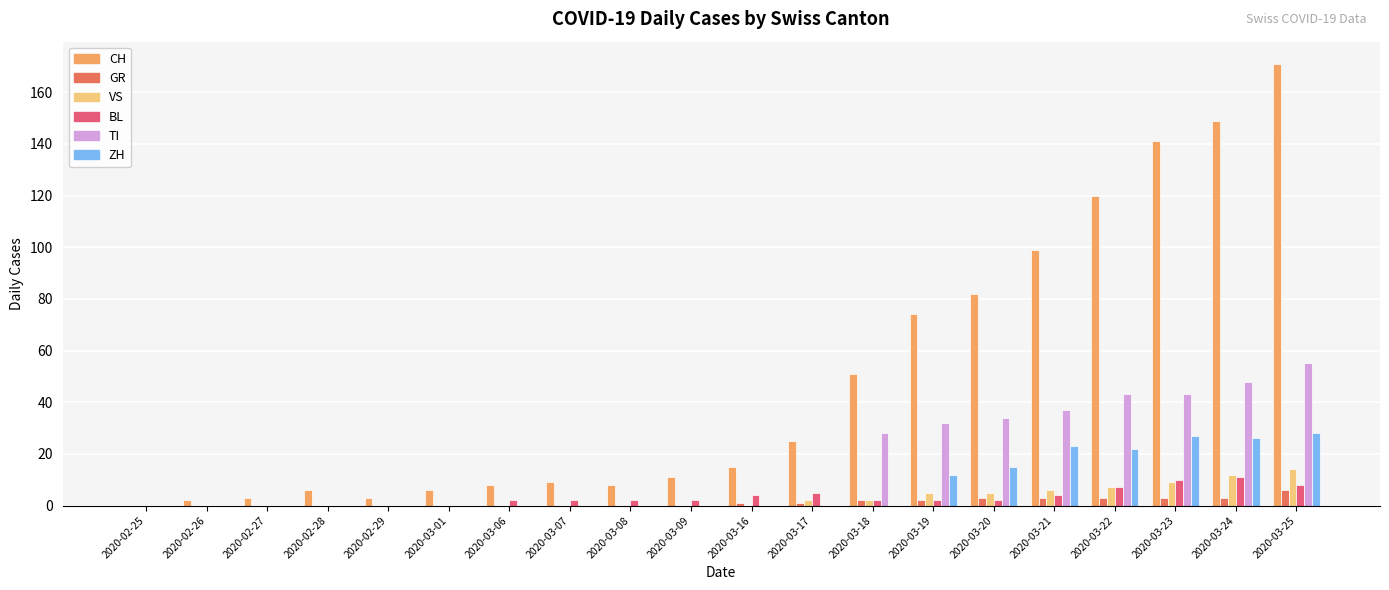

Reading left to right, list all the values displayed in this chart.

CH: 2020-02-25=0	2020-02-26=2	2020-02-27=3	2020-02-28=6	2020-02-29=3	2020-03-01=6	2020-03-06=8	2020-03-07=9	2020-03-08=8	2020-03-09=11	2020-03-16=15	2020-03-17=25	2020-03-18=51	2020-03-19=74	2020-03-20=82	2020-03-21=99	2020-03-22=120	2020-03-23=141	2020-03-24=149	2020-03-25=171
GR: 2020-02-25=0	2020-02-26=0	2020-02-27=0	2020-02-28=0	2020-02-29=0	2020-03-01=0	2020-03-06=0	2020-03-07=0	2020-03-08=0	2020-03-09=0	2020-03-16=1	2020-03-17=1	2020-03-18=2	2020-03-19=2	2020-03-20=3	2020-03-21=3	2020-03-22=3	2020-03-23=3	2020-03-24=3	2020-03-25=6
VS: 2020-02-25=0	2020-02-26=0	2020-02-27=0	2020-02-28=0	2020-02-29=0	2020-03-01=0	2020-03-06=0	2020-03-07=0	2020-03-08=0	2020-03-09=0	2020-03-16=0	2020-03-17=2	2020-03-18=2	2020-03-19=5	2020-03-20=5	2020-03-21=6	2020-03-22=7	2020-03-23=9	2020-03-24=12	2020-03-25=14
BL: 2020-02-25=0	2020-02-26=0	2020-02-27=0	2020-02-28=0	2020-02-29=0	2020-03-01=0	2020-03-06=2	2020-03-07=2	2020-03-08=2	2020-03-09=2	2020-03-16=4	2020-03-17=5	2020-03-18=2	2020-03-19=2	2020-03-20=2	2020-03-21=4	2020-03-22=7	2020-03-23=10	2020-03-24=11	2020-03-25=8
TI: 2020-02-25=0	2020-02-26=0	2020-02-27=0	2020-02-28=0	2020-02-29=0	2020-03-01=0	2020-03-06=0	2020-03-07=0	2020-03-08=0	2020-03-09=0	2020-03-16=0	2020-03-17=0	2020-03-18=28	2020-03-19=32	2020-03-20=34	2020-03-21=37	2020-03-22=43	2020-03-23=43	2020-03-24=48	2020-03-25=55
ZH: 2020-02-25=0	2020-02-26=0	2020-02-27=0	2020-02-28=0	2020-02-29=0	2020-03-01=0	2020-03-06=0	2020-03-07=0	2020-03-08=0	2020-03-09=0	2020-03-16=0	2020-03-17=0	2020-03-18=0	2020-03-19=12	2020-03-20=15	2020-03-21=23	2020-03-22=22	2020-03-23=27	2020-03-24=26	2020-03-25=28